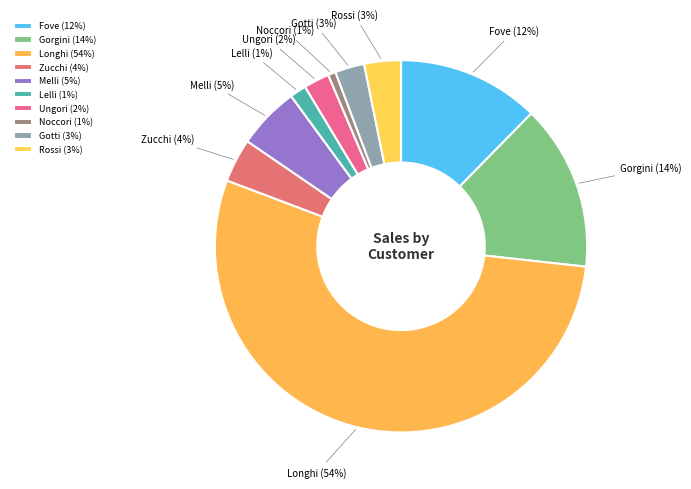

True or false: Ungori accounts for 2% of the total.

True